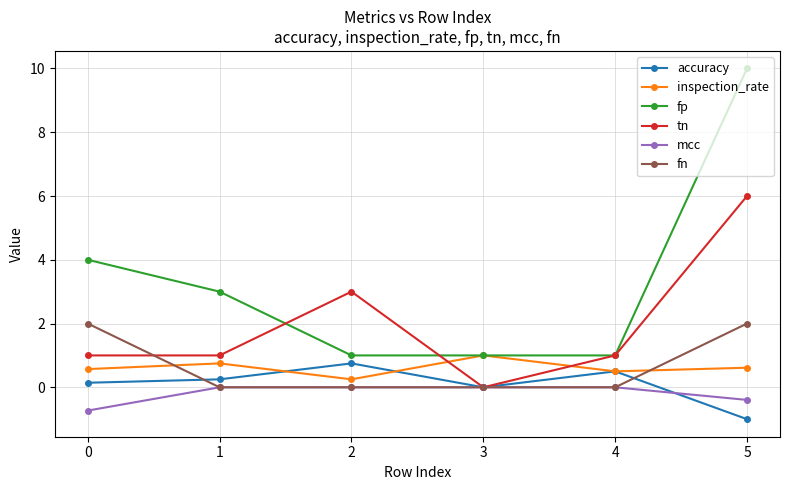

True or false: fp has a value of 1.0 at 0.

False